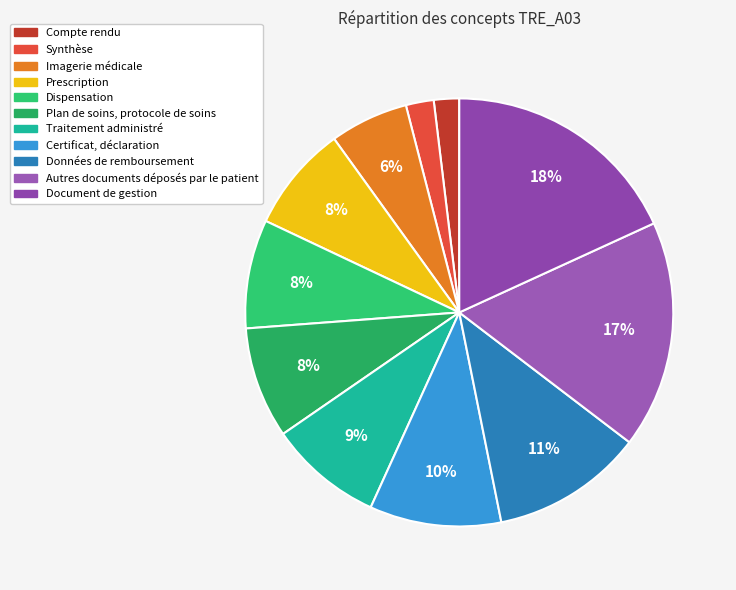

To the nearest percent, what is the average slice percentage?

9%